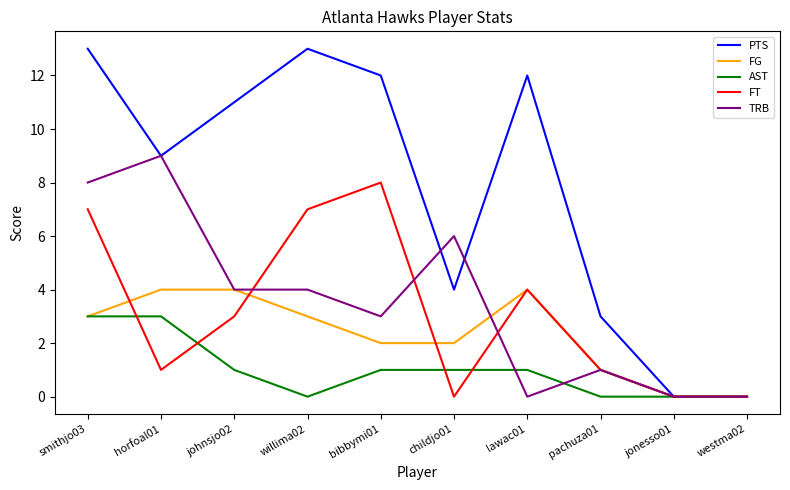

True or false: AST has a value of 3 at horfoal01.

True